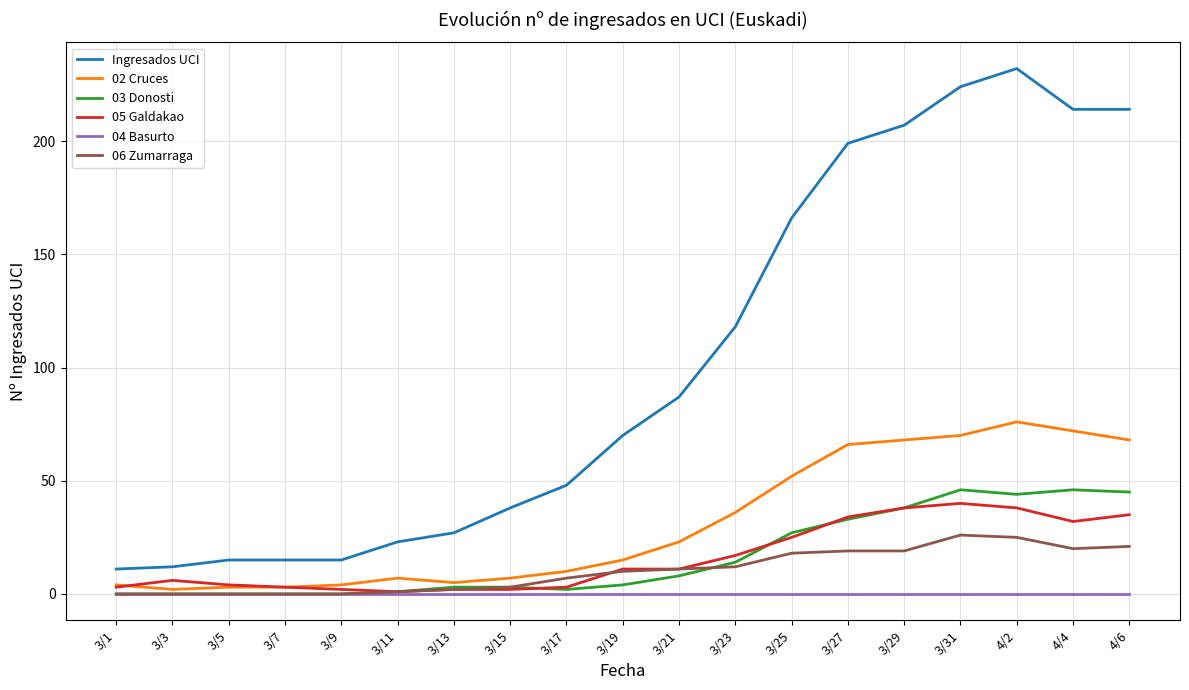

Which series has the largest range (max minus min)?

Ingresados UCI